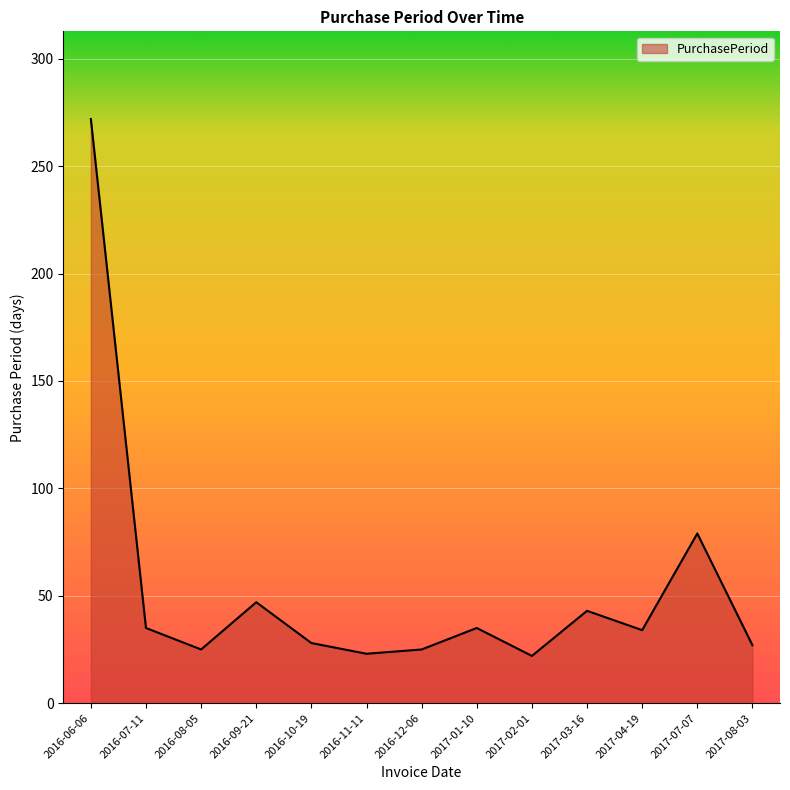

What is the greatest value displayed?

272